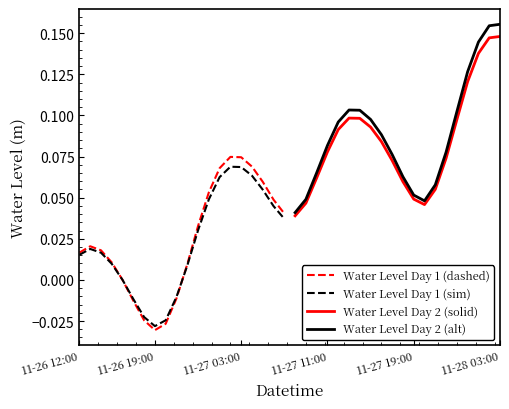

Which series ends up on top after the final intersection of Water Level Day 1 (sim) and Water Level Day 2 (solid)?

Water Level Day 2 (solid)